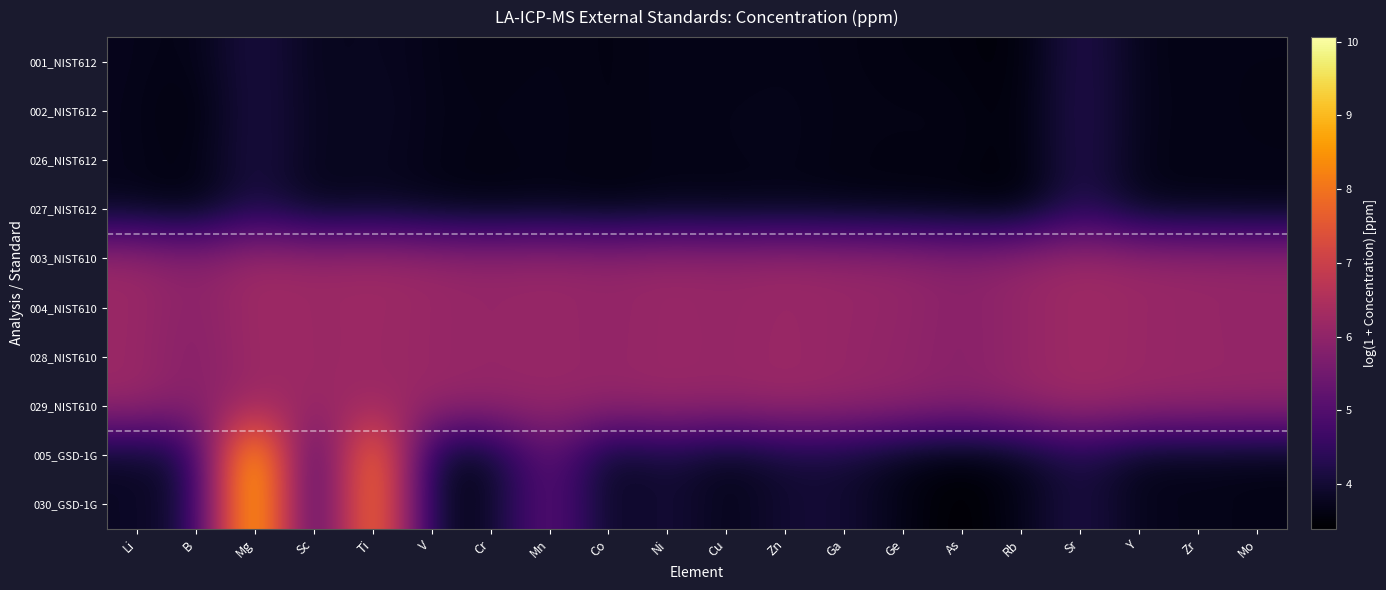

Between As and B, which is larger?

B